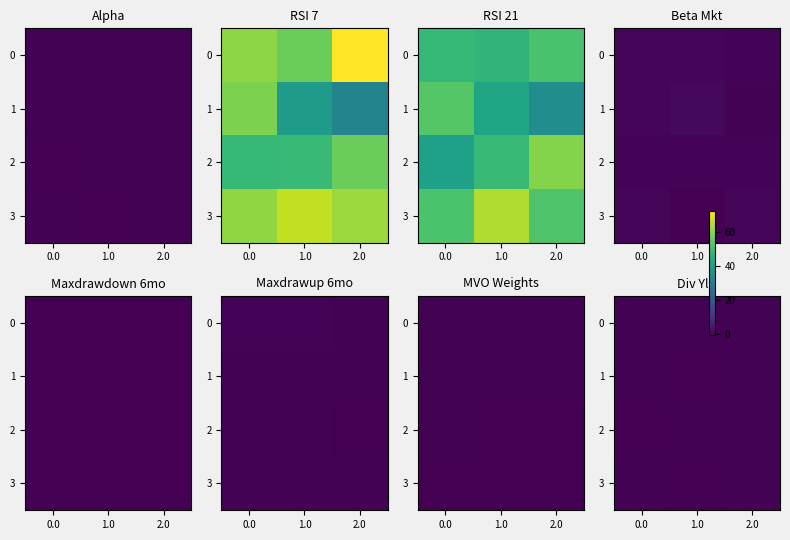

At which label is 0 closest to 0?

2.0